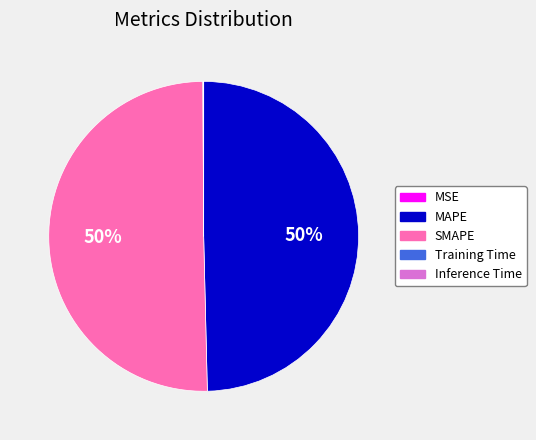

To the nearest percent, what is the difference between the largest and smallest slice percentages?

50%